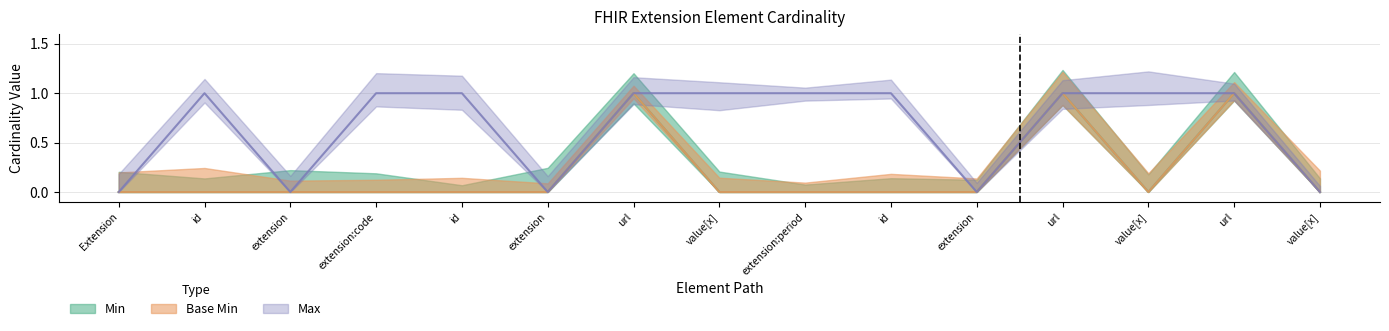

What is the difference between the maximum and minimum values in the Base Min series?

1